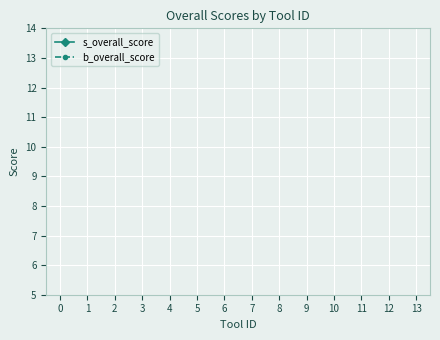

What are all the series names shown in the legend?

s_overall_score, b_overall_score